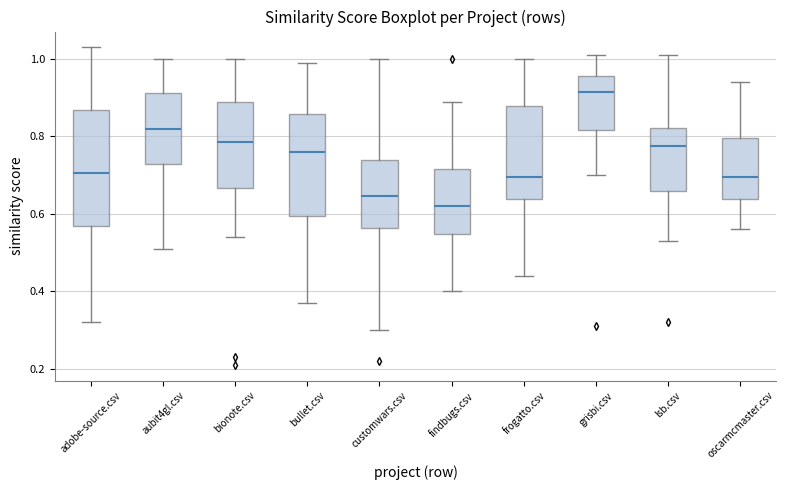

Reading left to right, transcribe this box plot: for each box, give where its median line is, the range the box spans, and where its two whiskers end, as read against the y-axis. The values are not printed on the chart, so give them approximately, as read against the axis.

adobe-source.csv: median 0.70, box 0.56 to 0.86, whiskers 0.32 to 1.04
aubit4gl.csv: median 0.82, box 0.72 to 0.92, whiskers 0.52 to 1.00
bionote.csv: median 0.78, box 0.66 to 0.90, whiskers 0.54 to 1.00
bullet.csv: median 0.76, box 0.60 to 0.86, whiskers 0.38 to 1.00
customwars.csv: median 0.64, box 0.56 to 0.74, whiskers 0.30 to 1.00
findbugs.csv: median 0.62, box 0.54 to 0.72, whiskers 0.40 to 0.90
frogatto.csv: median 0.70, box 0.64 to 0.88, whiskers 0.44 to 1.00
grisbi.csv: median 0.92, box 0.82 to 0.96, whiskers 0.70 to 1.02
lsb.csv: median 0.78, box 0.66 to 0.82, whiskers 0.54 to 1.02
oscarmcmaster.csv: median 0.70, box 0.64 to 0.80, whiskers 0.56 to 0.94